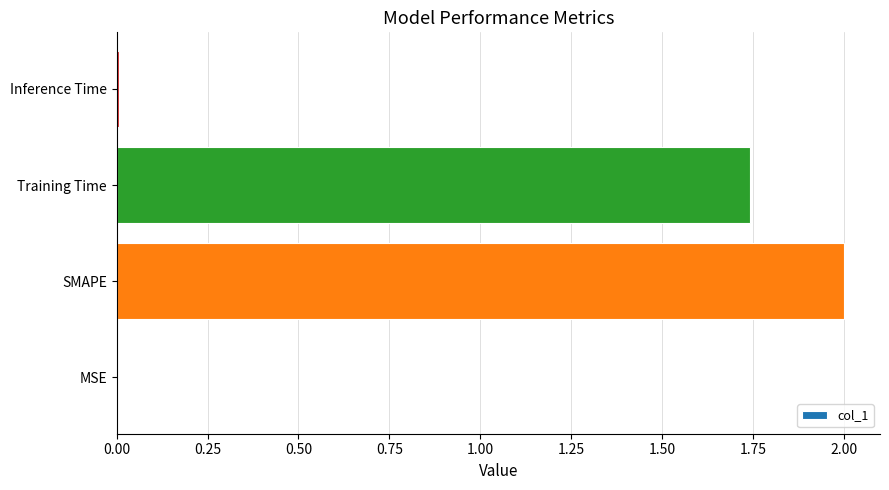

Between Inference Time and Training Time, which is larger?

Training Time